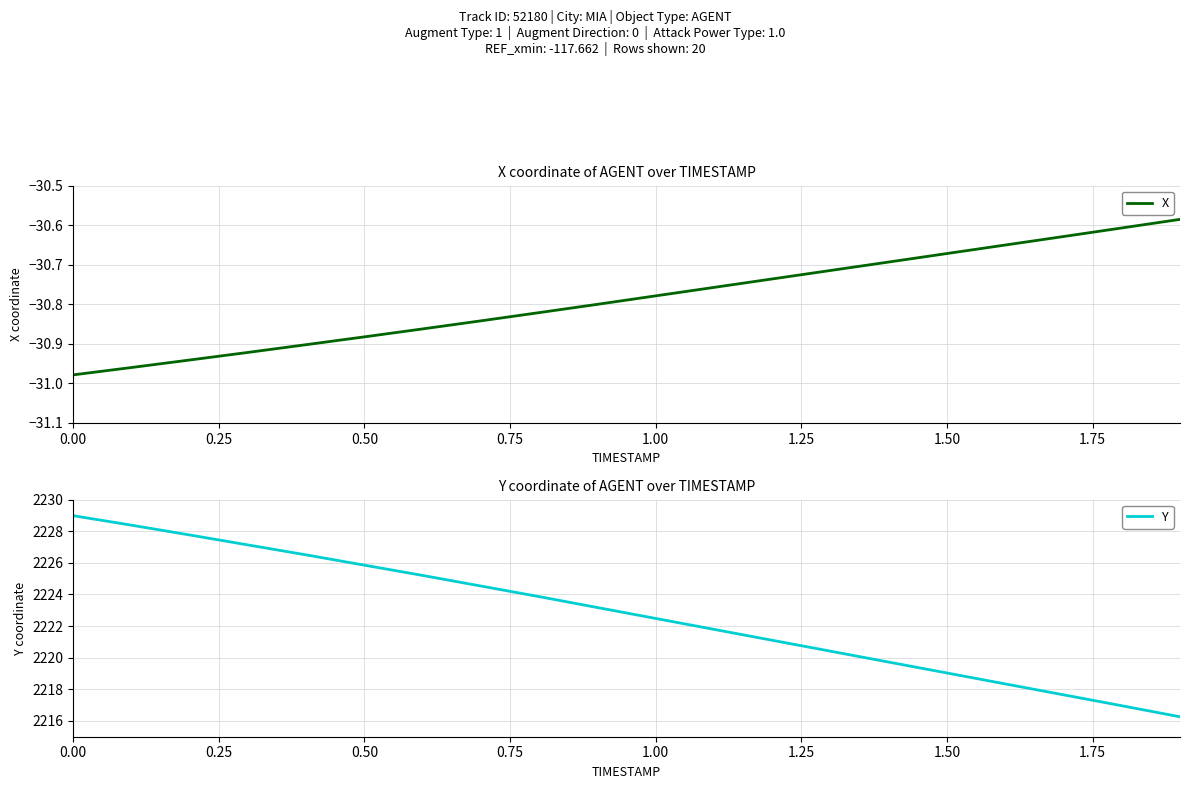

Read the X value at 0.00.

-31.0